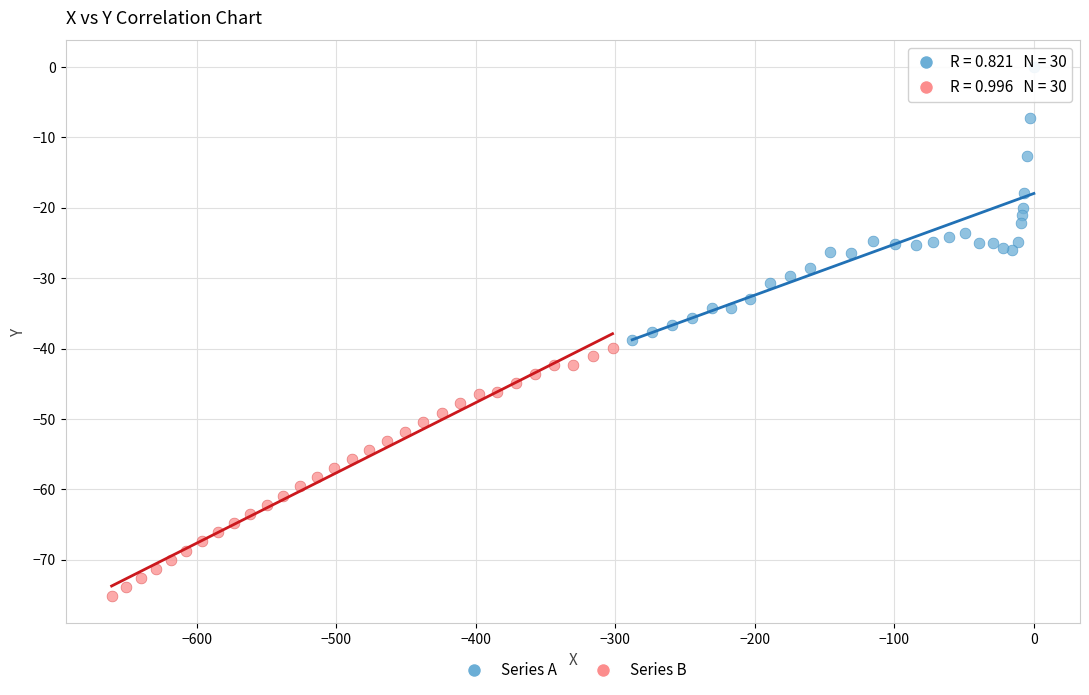

What are all the series names shown in the legend?

Series A, Series B